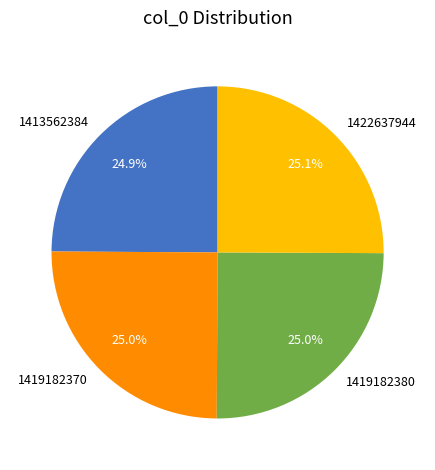

What is the total percentage of 1422637944 and 1419182370?

50.1%